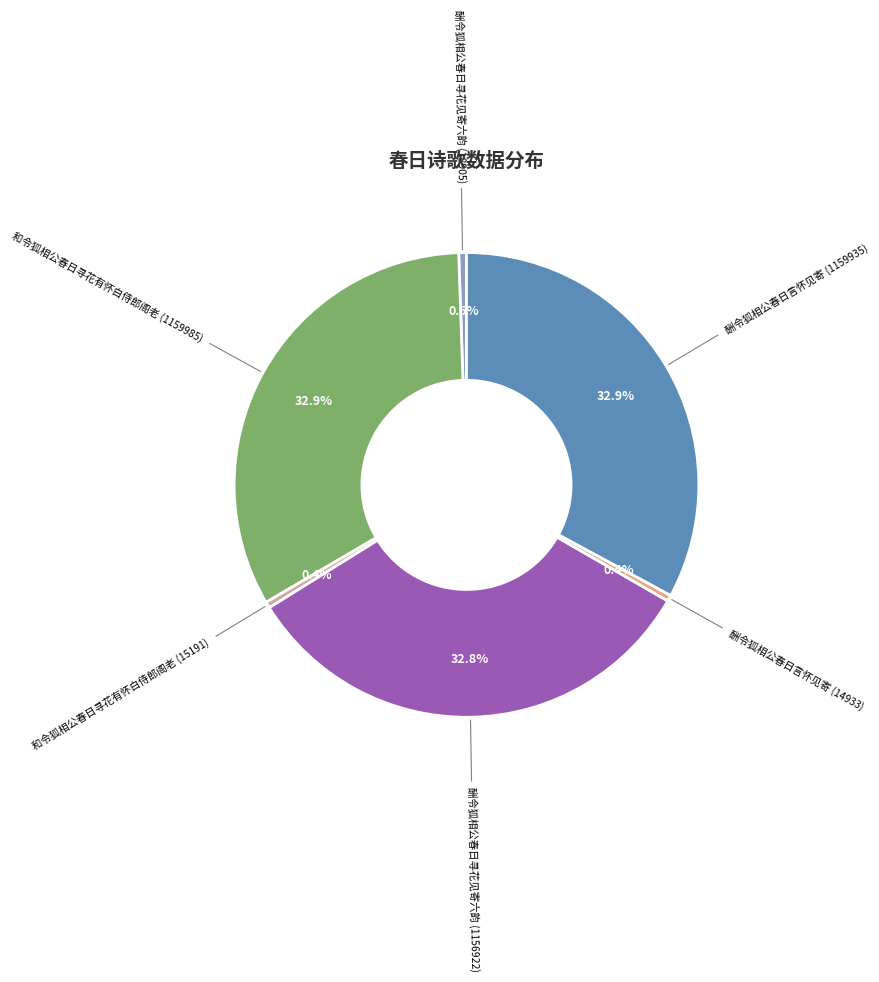

How many slices are in this pie chart?

6